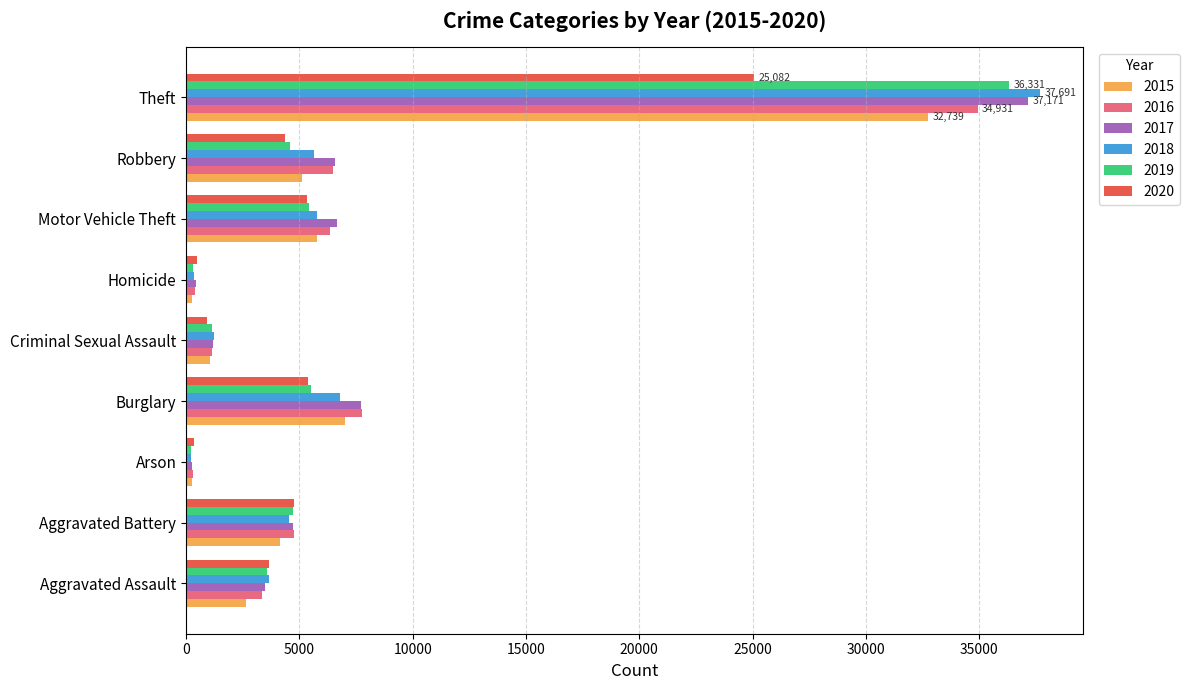

What is the approximate value of 2019 at Aggravated Battery, to the nearest 10?

4710